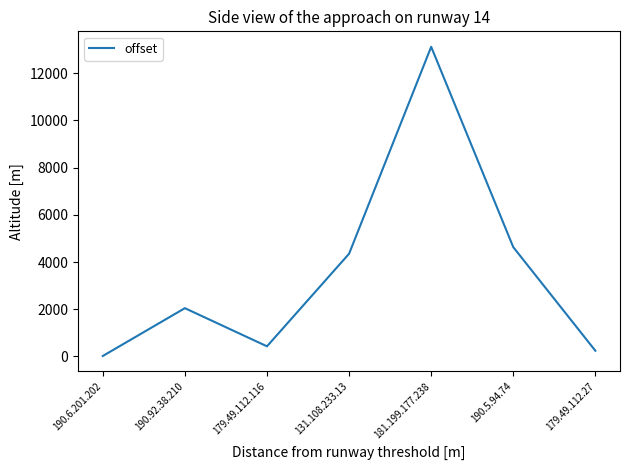

Reading left to right, transcribe all the data shown in this chart.

190.6.201.202=19	190.92.38.210=2045	179.49.112.116=429	131.108.233.13=4352	181.199.177.238=13119	190.5.94.74=4630	179.49.112.27=241